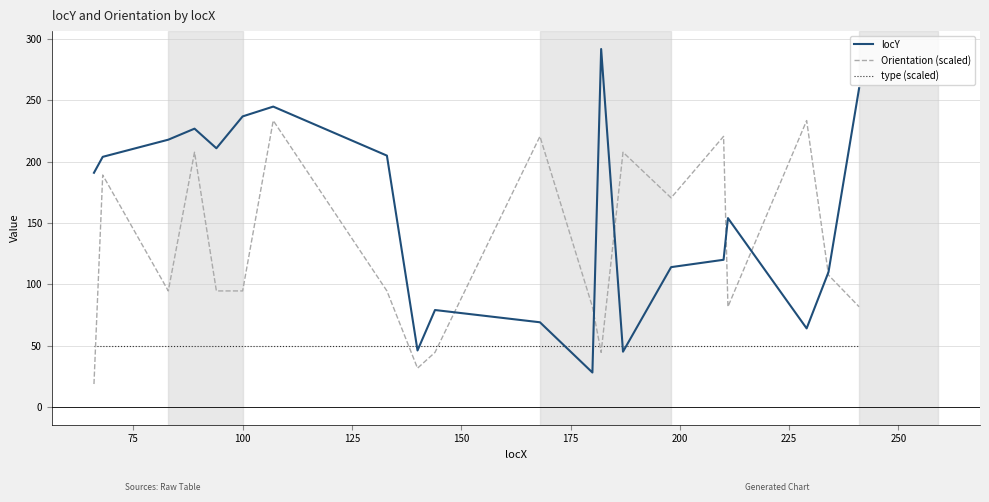

List the series in order of their overall mean, lowest first.

type (scaled), Orientation (scaled), locY